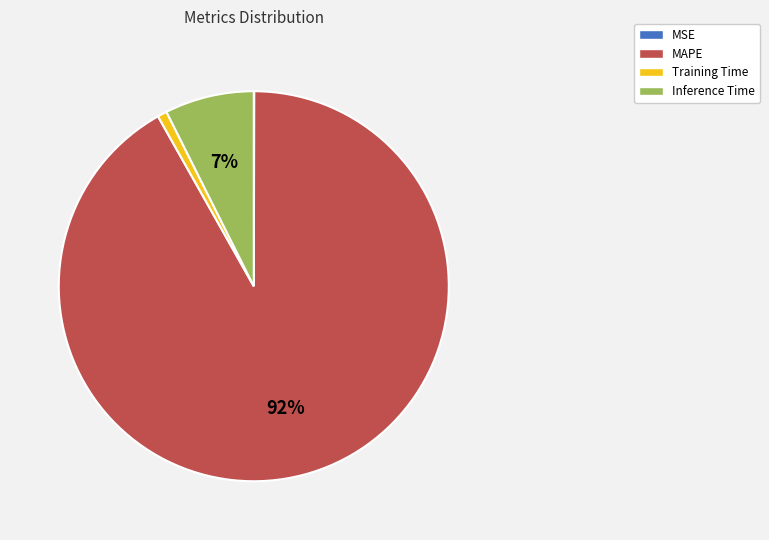

Which category has the biggest portion of the pie?

MAPE